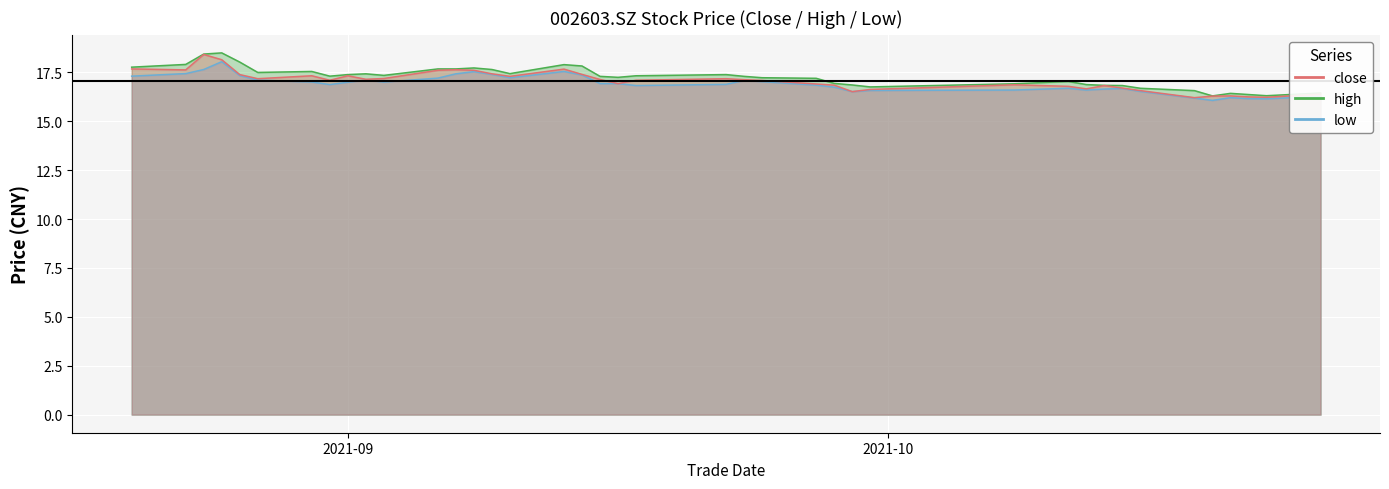

Reading left to right, extract all data points from this chart.

close: 17.7	17.6	18.4	18.1	17.4	17.2	17.3	17.1	17.3	17.1	17.2	17.6	17.6	17.6	17.4	17.3	17.7	17.4	17.1	16.9	17.1	17.2	17.1	17.1	16.9	16.9	16.5	16.6	16.9	16.8	16.7	16.8	16.7	16.6	16.2	16.3	16.3	16.2	16.2	16.4
high: 17.8	17.9	18.4	18.5	18.0	17.5	17.6	17.3	17.4	17.4	17.4	17.7	17.7	17.7	17.6	17.4	17.9	17.8	17.3	17.2	17.3	17.4	17.3	17.2	17.2	16.9	16.9	16.8	16.9	17.0	16.9	16.8	16.8	16.7	16.6	16.3	16.4	16.4	16.3	16.4
low: 17.3	17.4	17.6	18.1	17.3	17.1	17.0	16.9	17.0	17.1	17.0	17.2	17.4	17.5	17.4	17.2	17.6	17.4	16.9	16.9	16.8	16.9	17.1	17.0	16.9	16.8	16.5	16.6	16.6	16.7	16.6	16.6	16.7	16.5	16.2	16.1	16.2	16.2	16.1	16.3